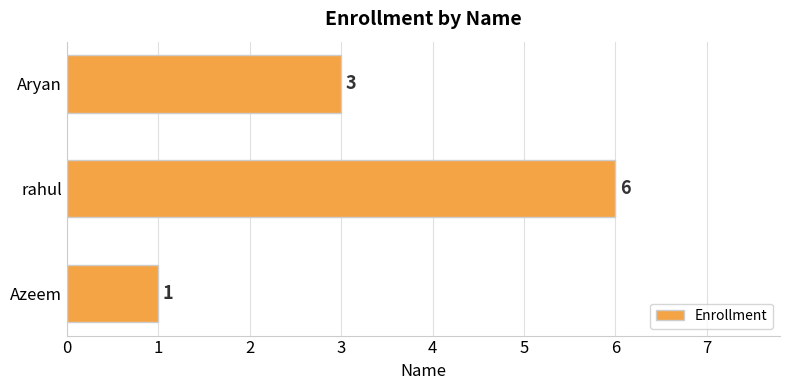

Are the bars grouped side by side (vs. stacked)?

No